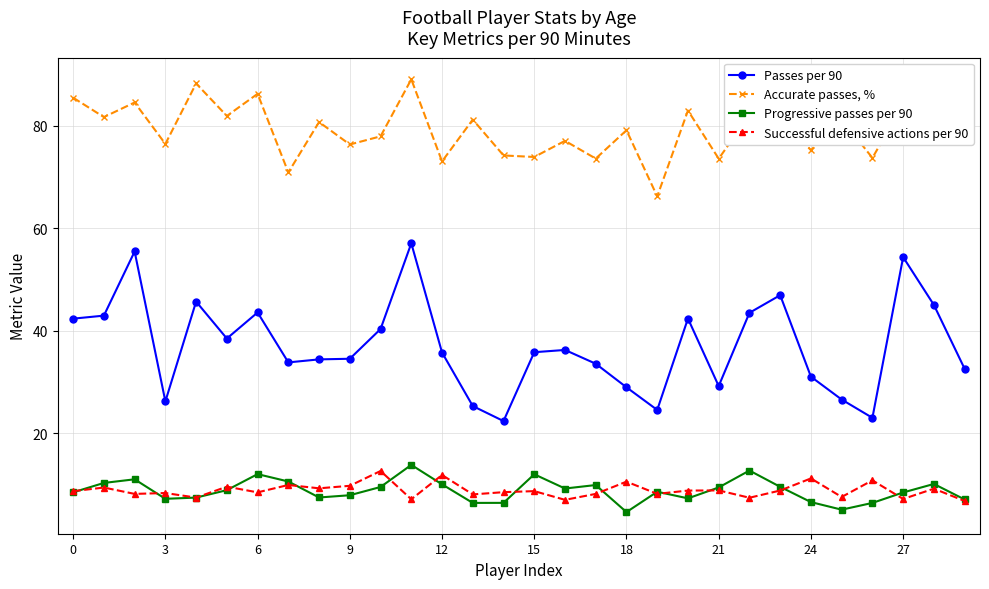

Which series has the largest total across all categories?

Accurate passes, %